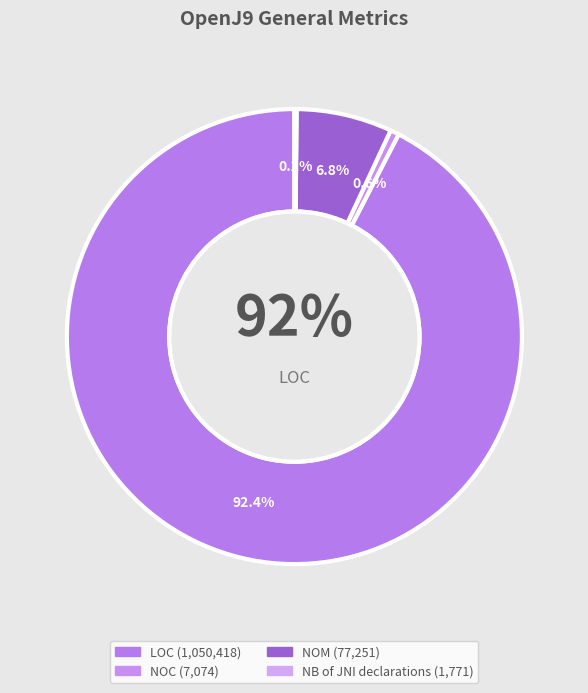

Which category has the smallest portion of the pie?

NB of JNI declarations